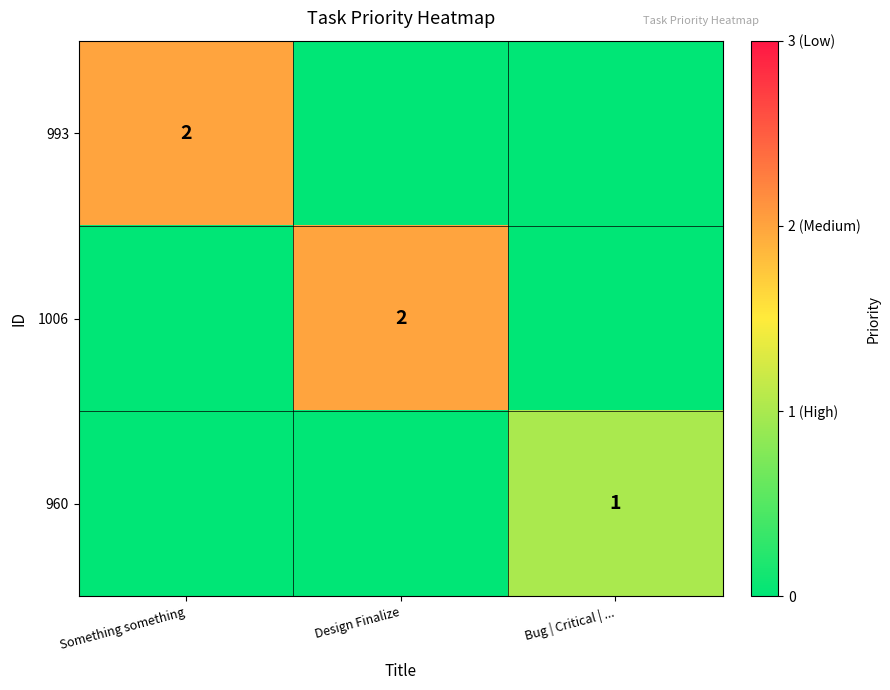

The value of 993 at Something something is 1. True or false?

False